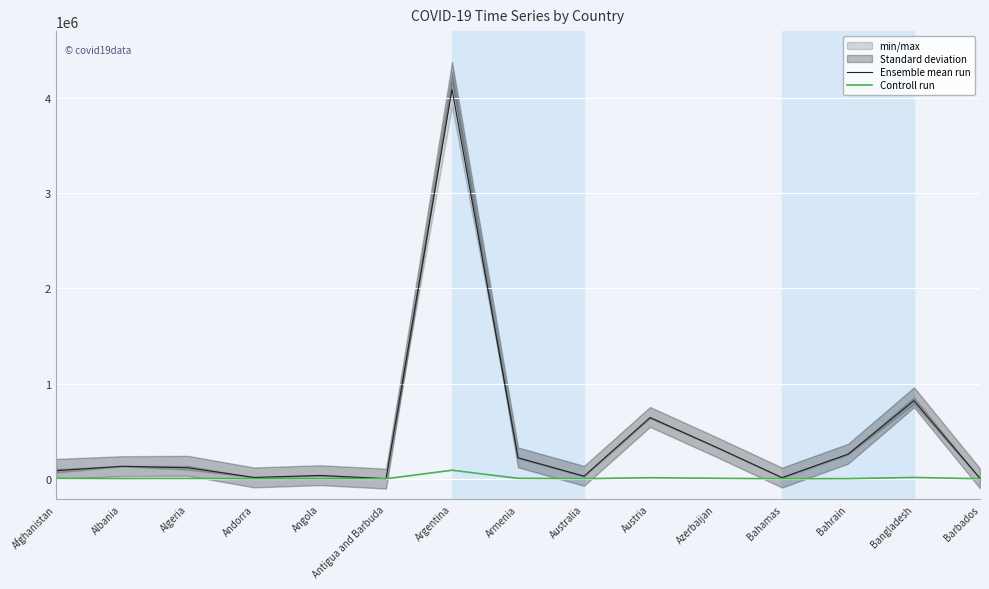

At which label does Ensemble mean run first exceed 115558?

Albania